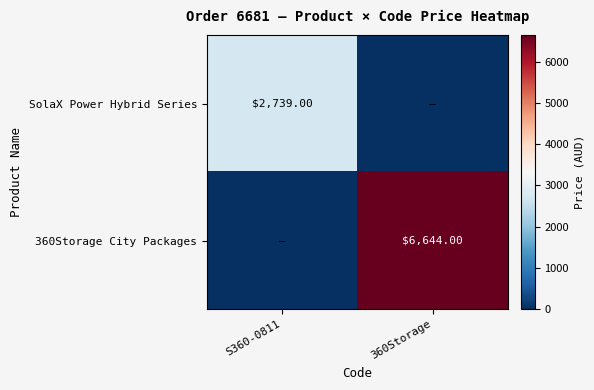

At which category does the chart reach its peak across all series?

360Storage